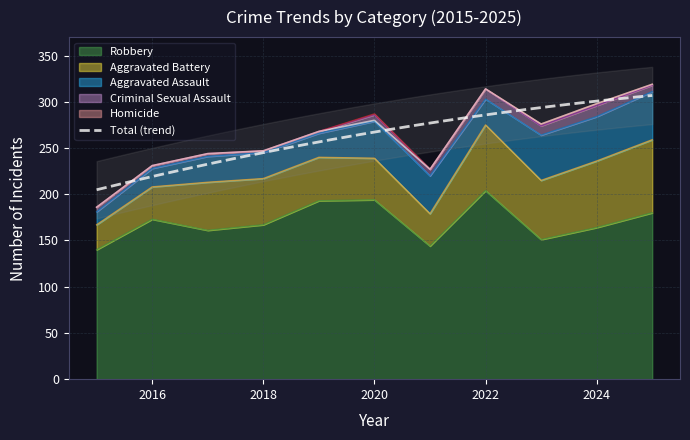

True or false: Robbery and Aggravated Battery cross at least once.

False